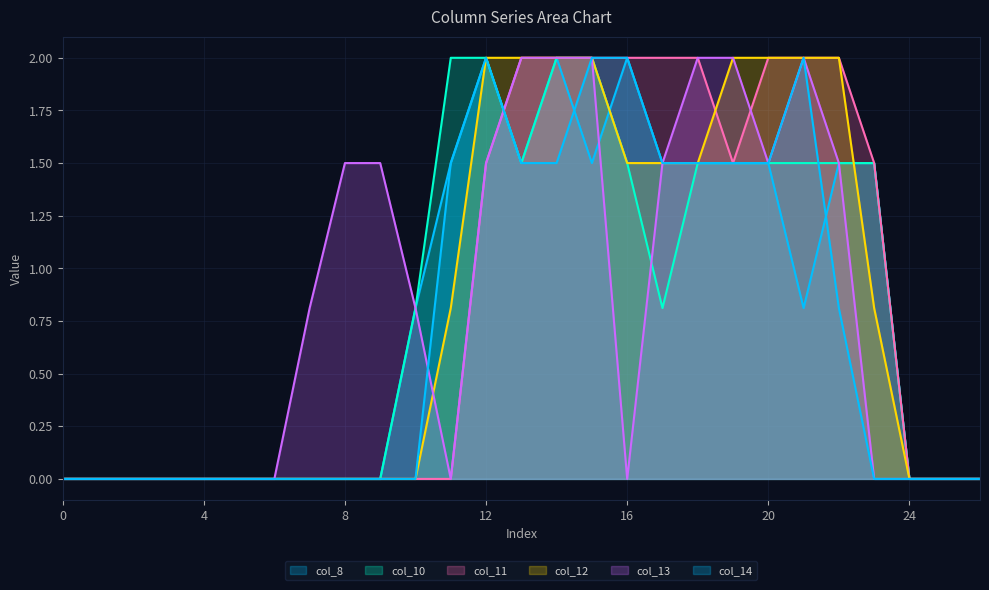

Reading left to right, what are all the values shown in this chart?

col_8: 0.0	0.0	0.0	0.0	0.0	0.0	0.0	0.0	0.0	0.0	0.8	1.5	2.0	1.5	2.0	1.5	2.0	1.5	1.5	1.5	1.5	0.8	1.5	1.5	0.0	0.0	0.0
col_10: 0.0	0.0	0.0	0.0	0.0	0.0	0.0	0.0	0.0	0.0	0.8	2.0	2.0	1.5	2.0	2.0	1.5	0.8	1.5	1.5	1.5	1.5	1.5	1.5	0.0	0.0	0.0
col_11: 0.0	0.0	0.0	0.0	0.0	0.0	0.0	0.0	0.0	0.0	0.0	0.0	1.5	2.0	2.0	2.0	2.0	2.0	2.0	1.5	2.0	2.0	2.0	1.5	0.0	0.0	0.0
col_12: 0.0	0.0	0.0	0.0	0.0	0.0	0.0	0.0	0.0	0.0	0.0	0.8	2.0	2.0	2.0	2.0	1.5	1.5	1.5	2.0	2.0	2.0	2.0	0.8	0.0	0.0	0.0
col_13: 0.0	0.0	0.0	0.0	0.0	0.0	0.0	0.8	1.5	1.5	0.8	0.0	1.5	2.0	2.0	2.0	0.0	1.5	2.0	2.0	1.5	2.0	1.5	0.0	0.0	0.0	0.0
col_14: 0.0	0.0	0.0	0.0	0.0	0.0	0.0	0.0	0.0	0.0	0.0	1.5	2.0	1.5	1.5	2.0	2.0	1.5	1.5	1.5	1.5	2.0	0.8	0.0	0.0	0.0	0.0